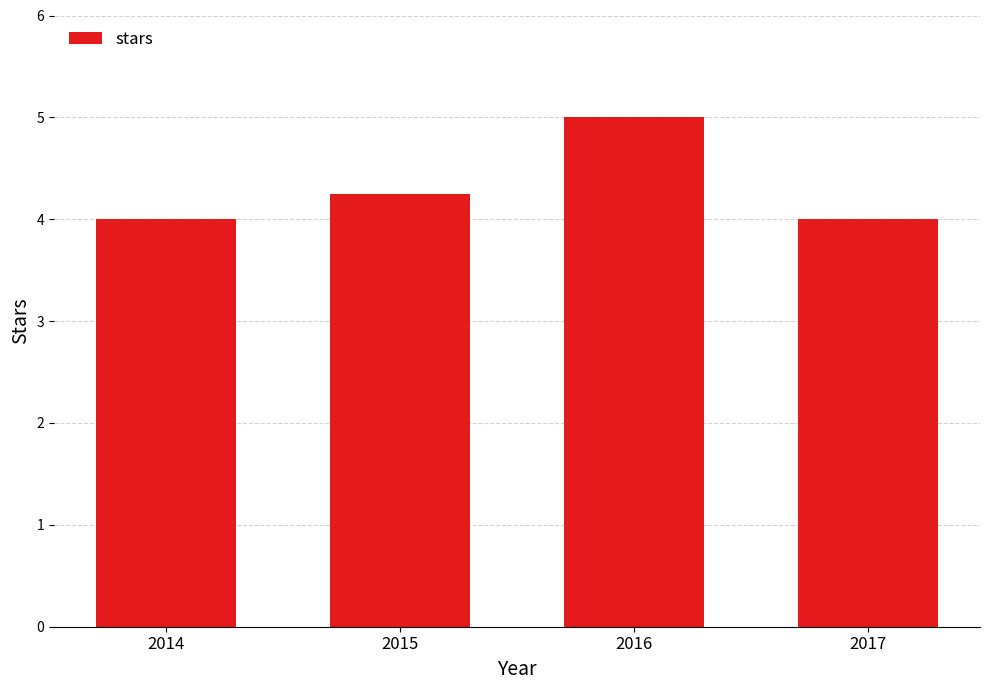

What is the sum of the values at 2016 and 2014?

9.0